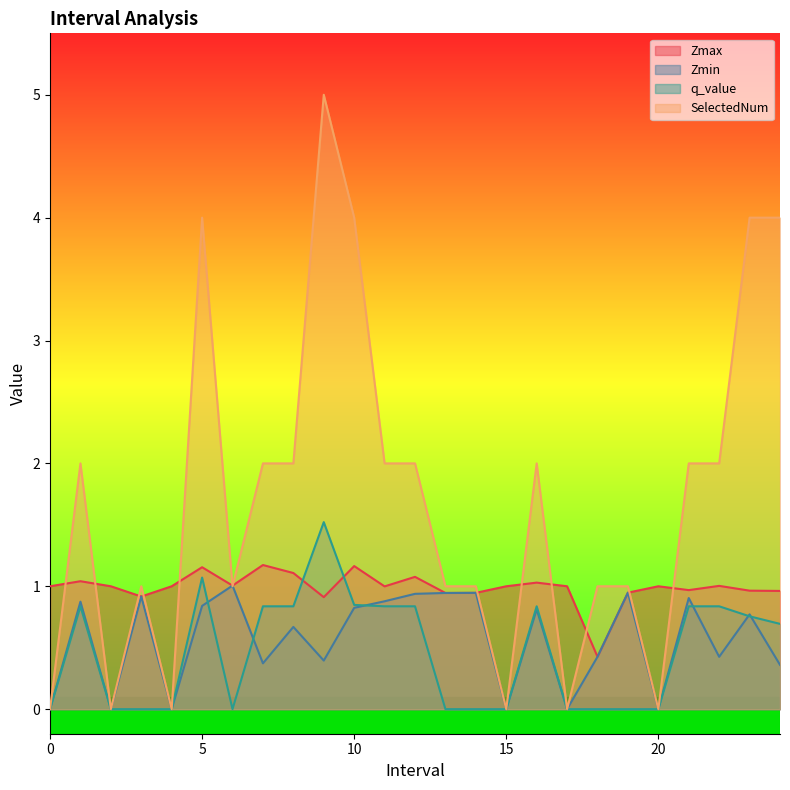

Does the chart have visible grid lines?

No